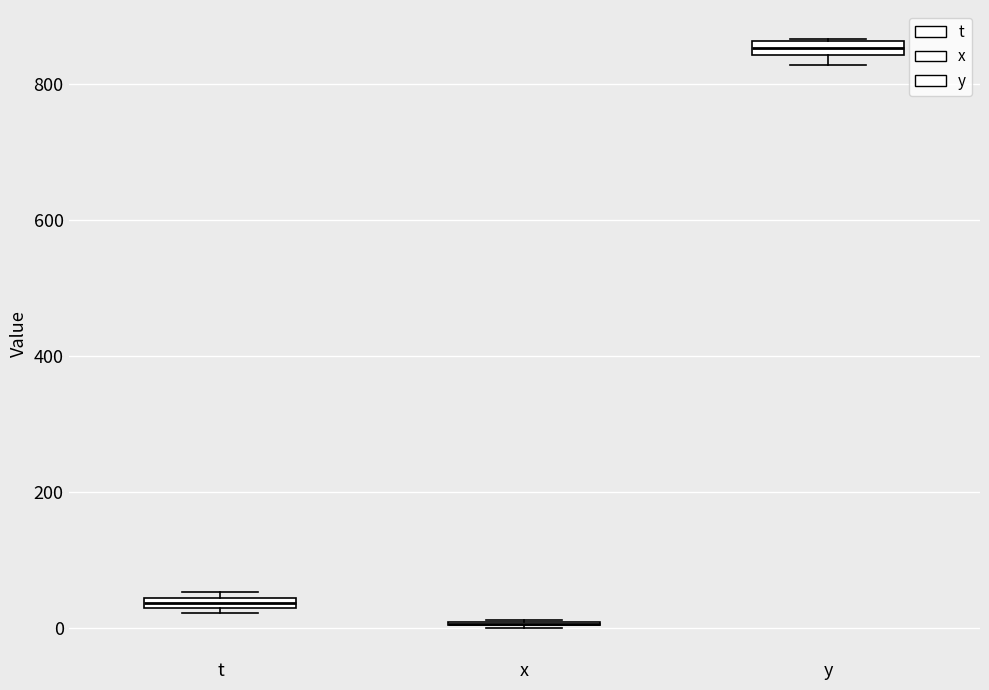

Where is the upper edge of the box for y on the y-axis? The values are not printed on the chart, so give them approximately, as read against the axis.

860